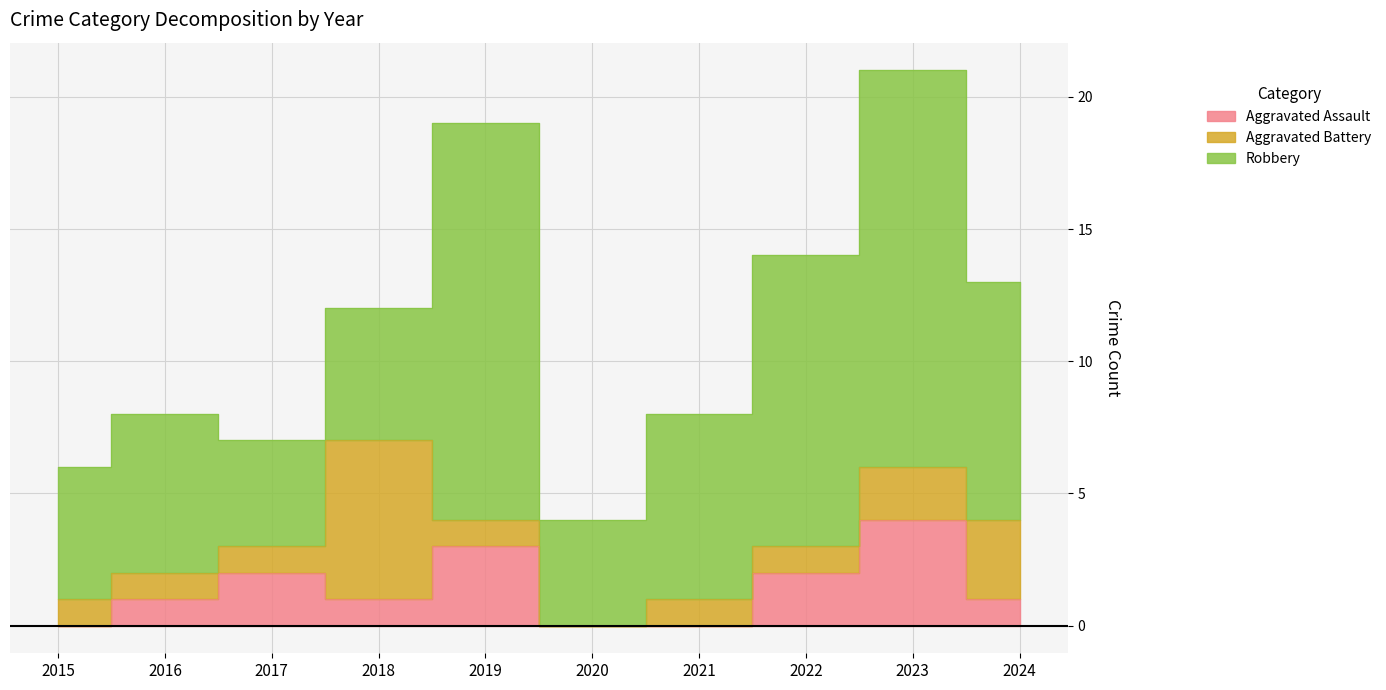

Between 2022 and 2021, which is larger?

2022